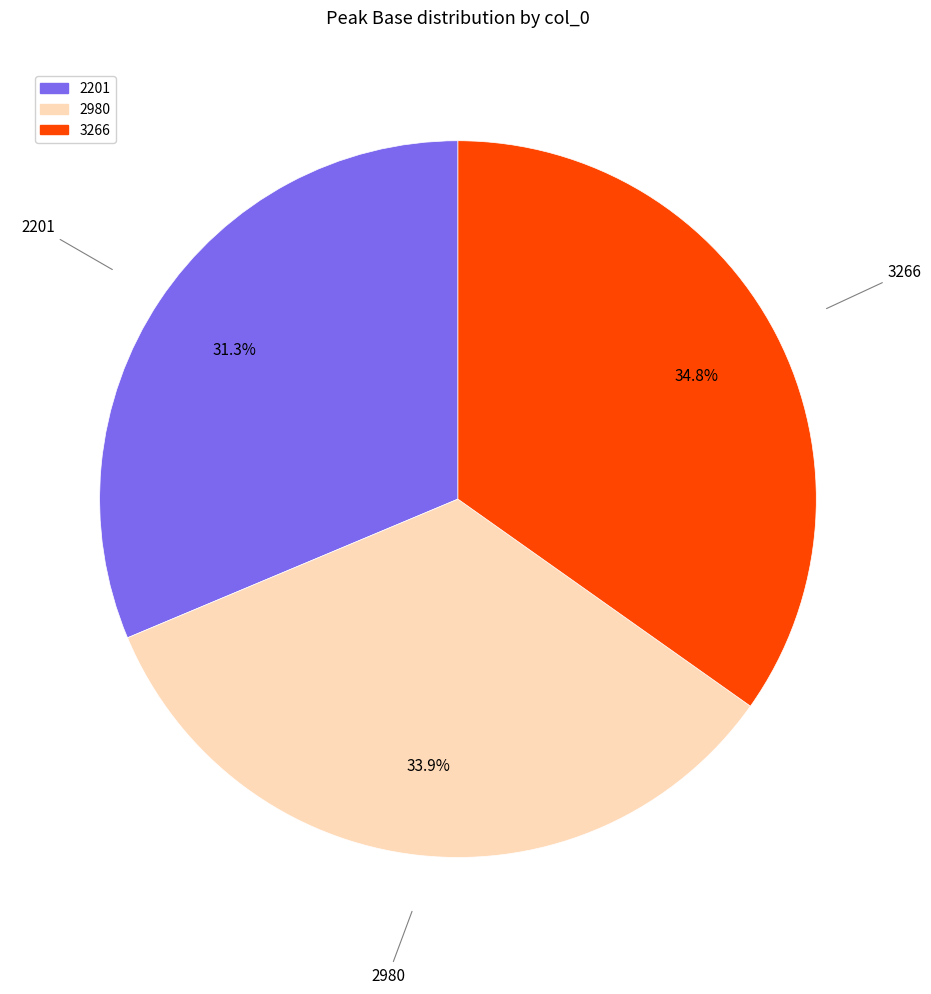

How many slices are in this pie chart?

3